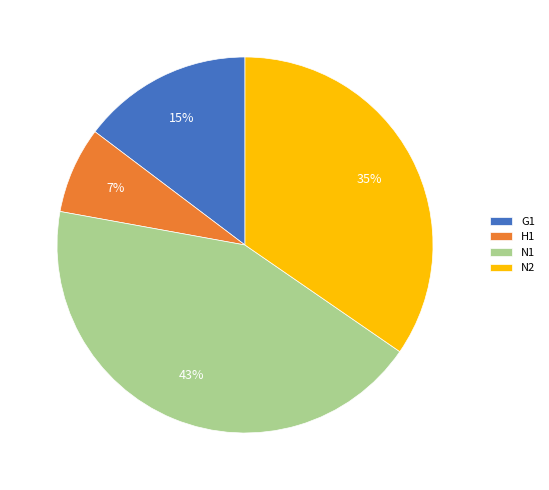

How many slices are in this pie chart?

4